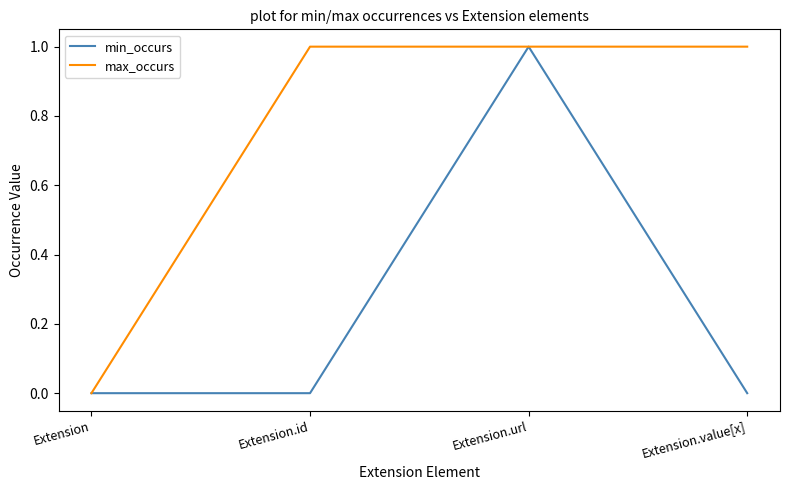

What are all the series names shown in the legend?

min_occurs, max_occurs